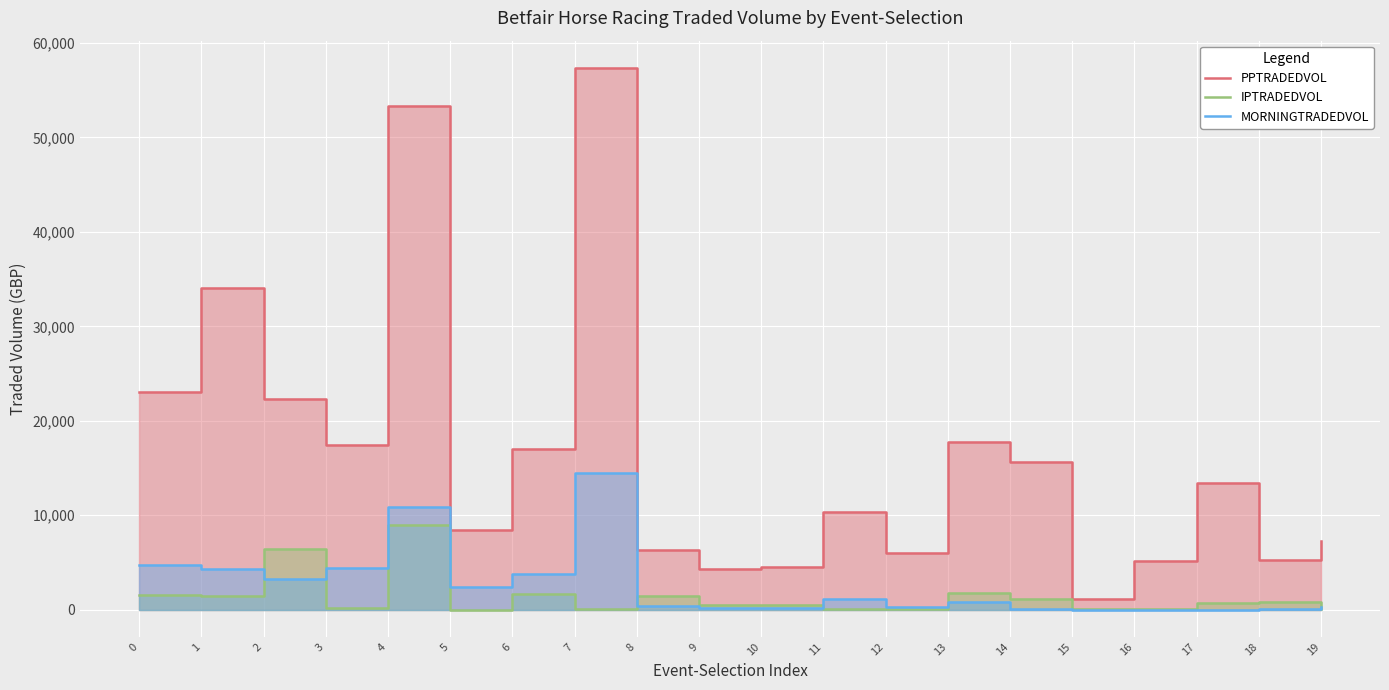

Rank the series by their maximum value, from lowest to highest.

IPTRADEDVOL, MORNINGTRADEDVOL, PPTRADEDVOL